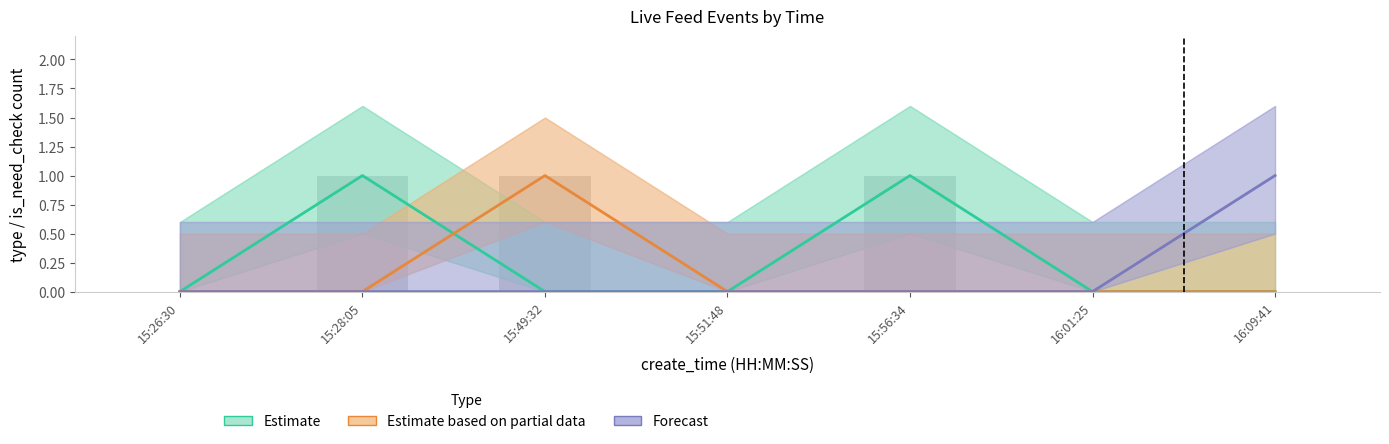

Reading right to left, extract all data points from this chart.

Estimate: 0	0	1	0	0	1	0
Estimate based on partial data: 0	0	0	0	1	0	0
Forecast: 1	0	0	0	0	0	0